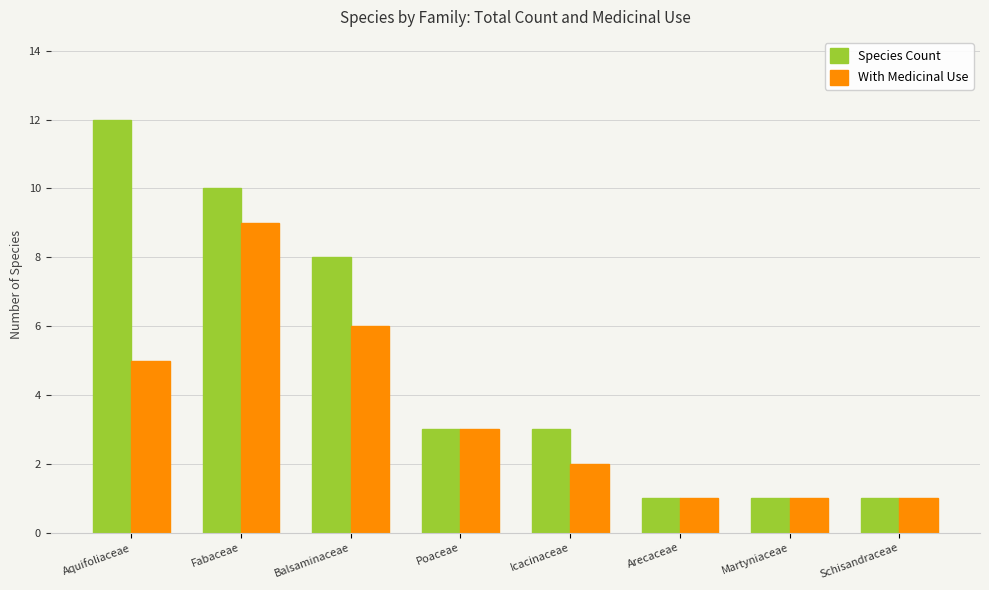

Reading left to right, what are all the values shown in this chart?

Species Count: Aquifoliaceae=12	Fabaceae=10	Balsaminaceae=8	Poaceae=3	Icacinaceae=3	Arecaceae=1	Martyniaceae=1	Schisandraceae=1
With Medicinal Use: Aquifoliaceae=5	Fabaceae=9	Balsaminaceae=6	Poaceae=3	Icacinaceae=2	Arecaceae=1	Martyniaceae=1	Schisandraceae=1